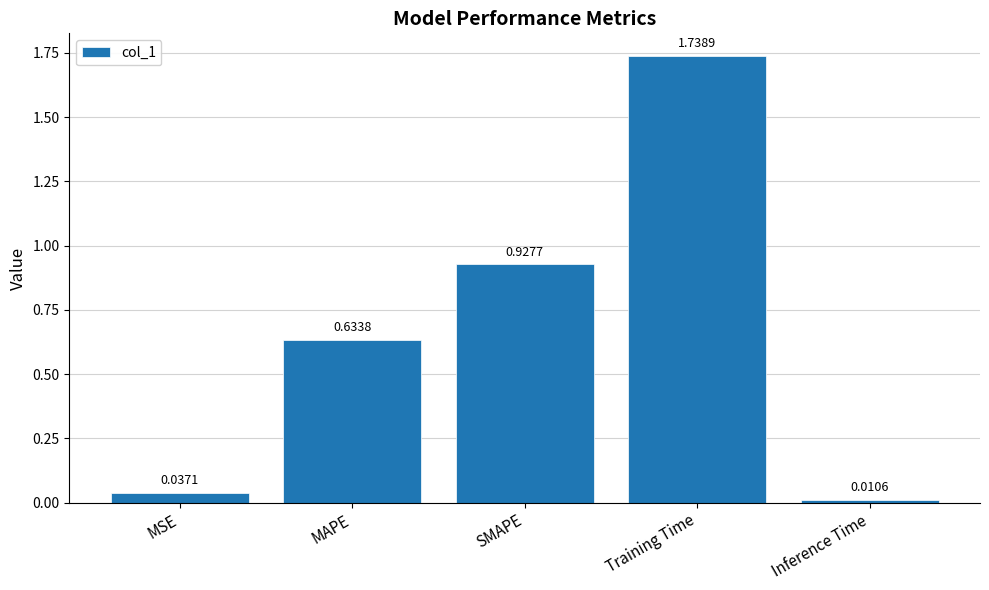

Between Inference Time and MSE, which is larger?

MSE